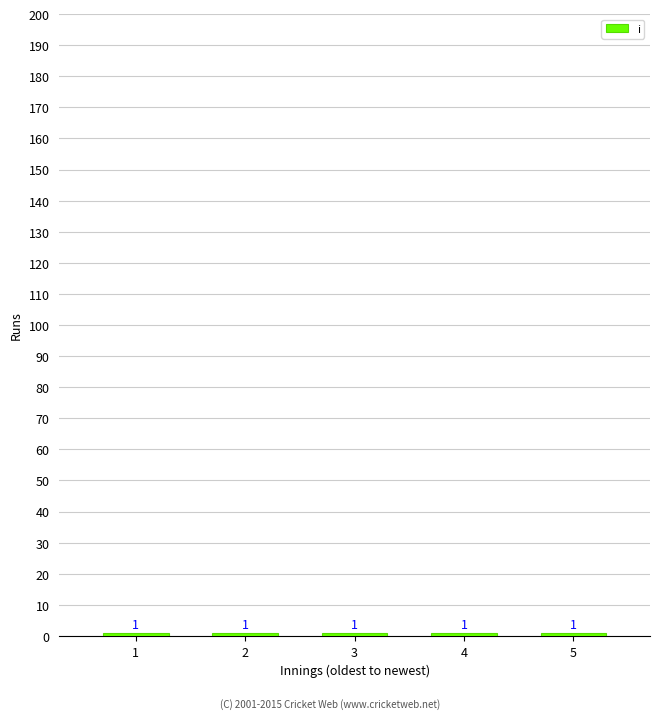

Is it true that i equals 6 at 7?

False